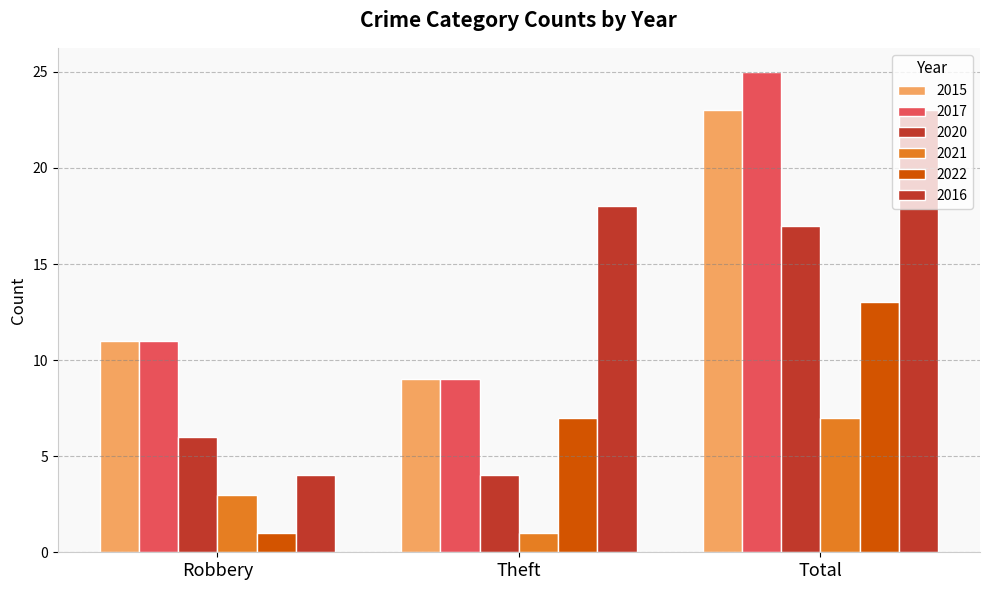

How many groups of bars are there?

3